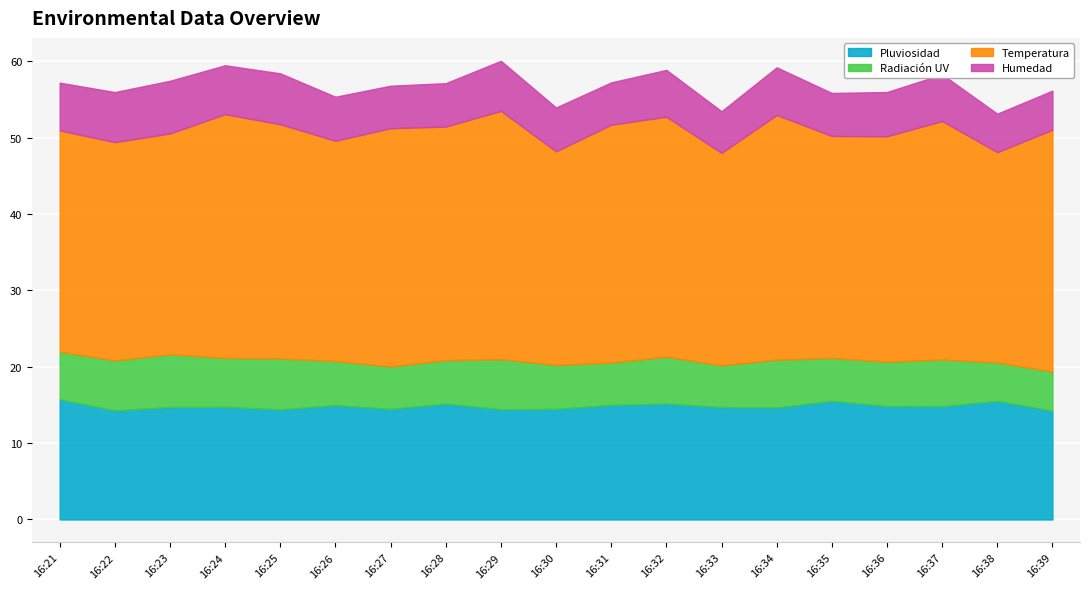

What is the value of the Temperatura point at the 12th from the left?

31.4